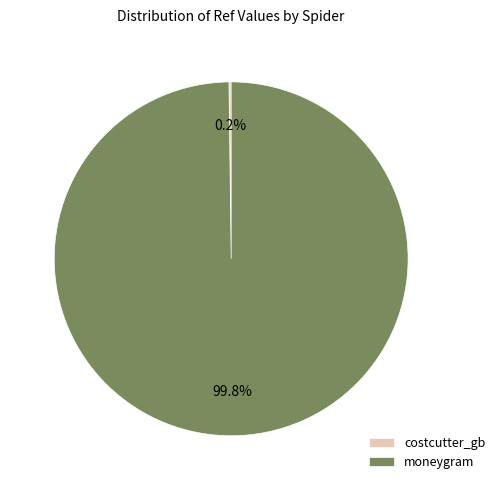

Which category has the biggest portion of the pie?

moneygram